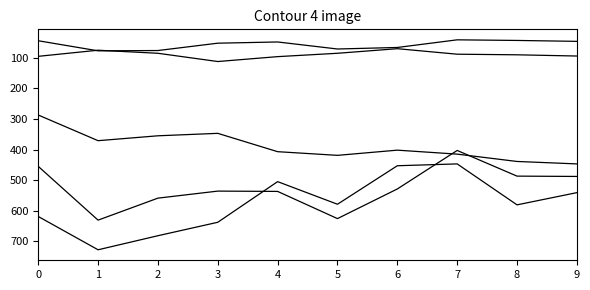

Which label corresponds to the largest value in the chart?

1